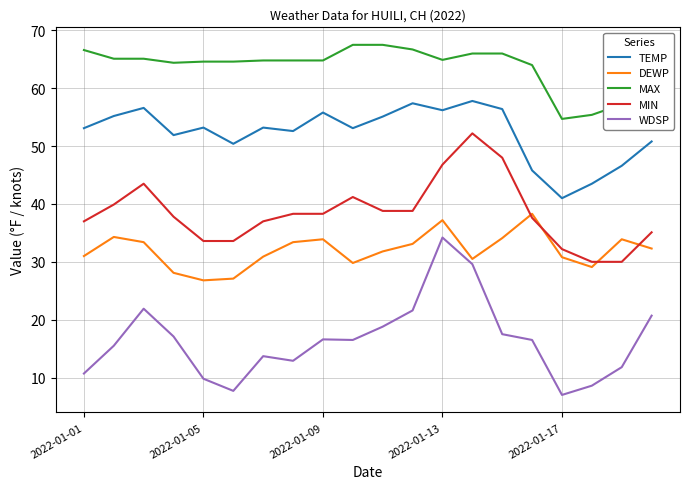

Which series has the largest total across all categories?

MAX